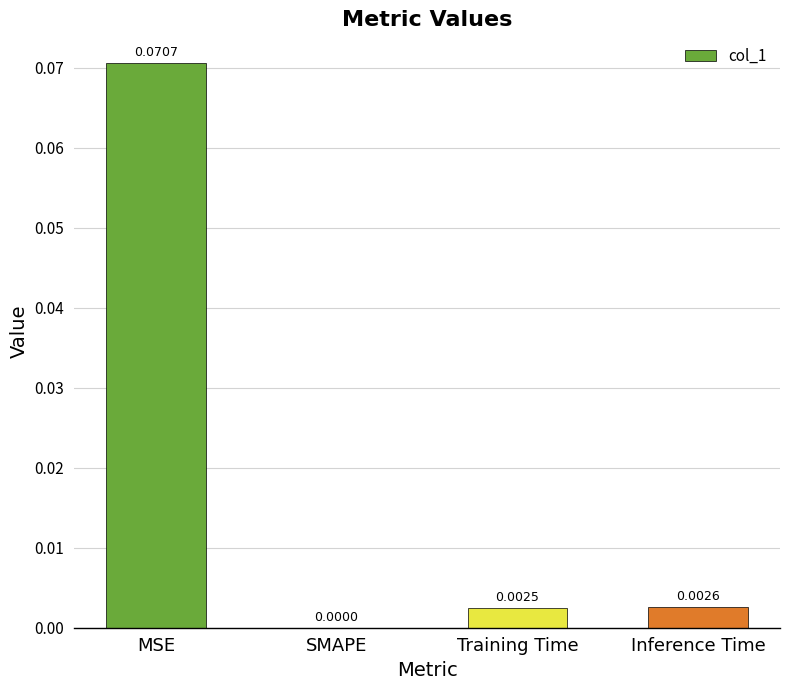

Which label corresponds to the largest value in the chart?

MSE